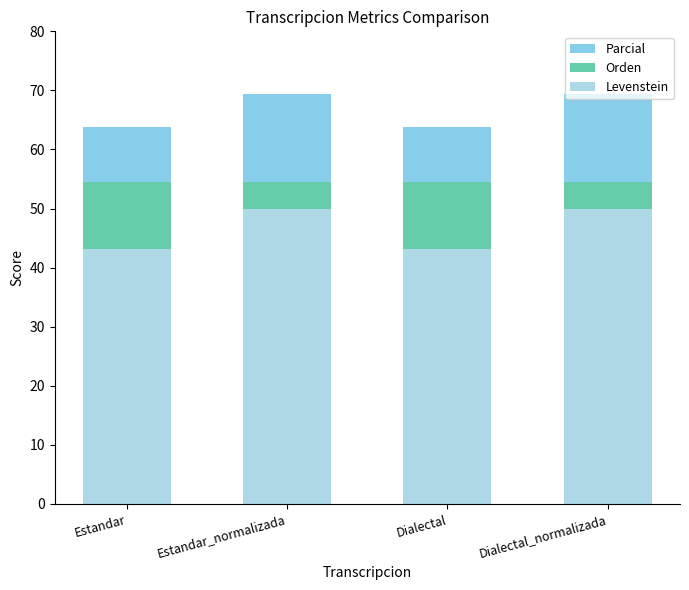

What is the value of the Orden bar at the 3rd from the left?

54.5